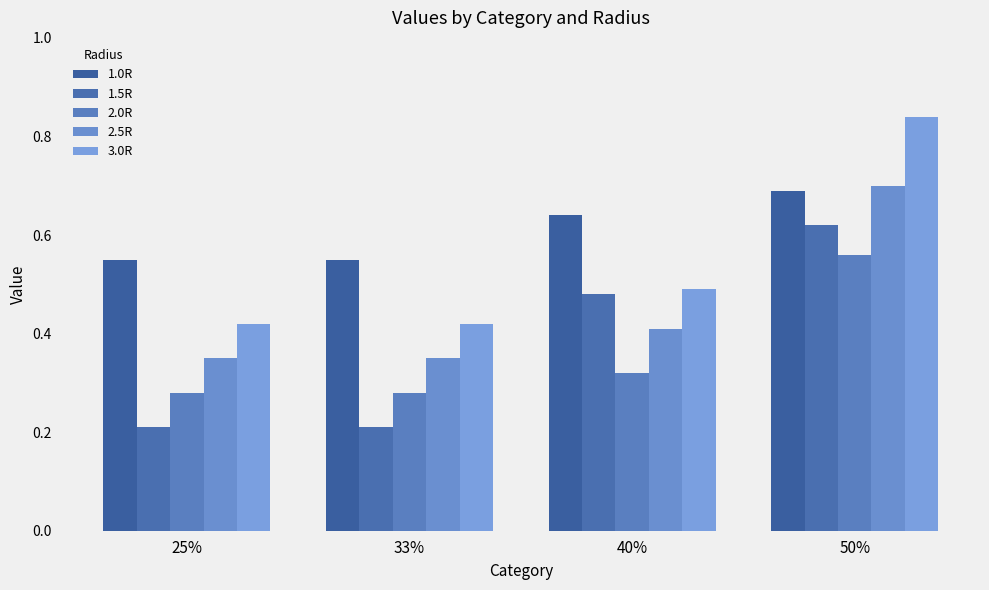

What is the greatest value displayed?

0.8